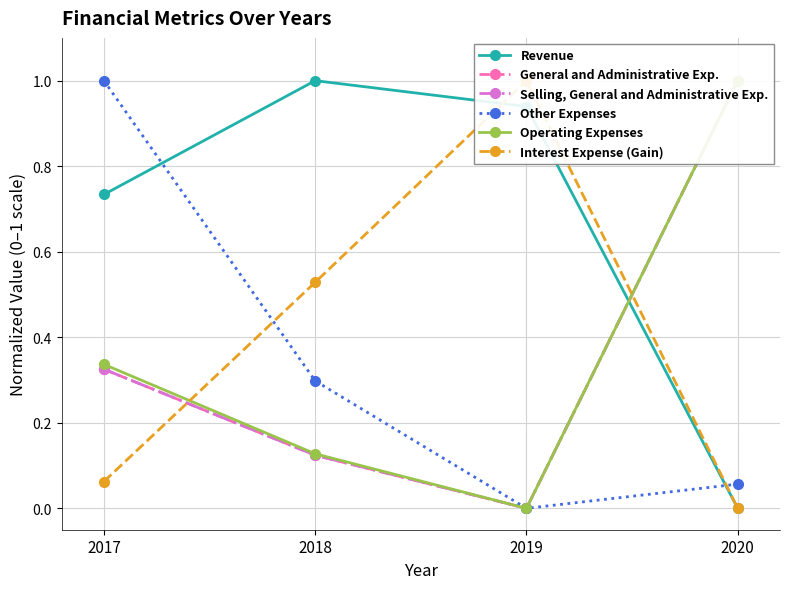

What are all the series names shown in the legend?

Revenue, General and Administrative Exp., Selling, General and Administrative Exp., Other Expenses, Operating Expenses, Interest Expense (Gain)